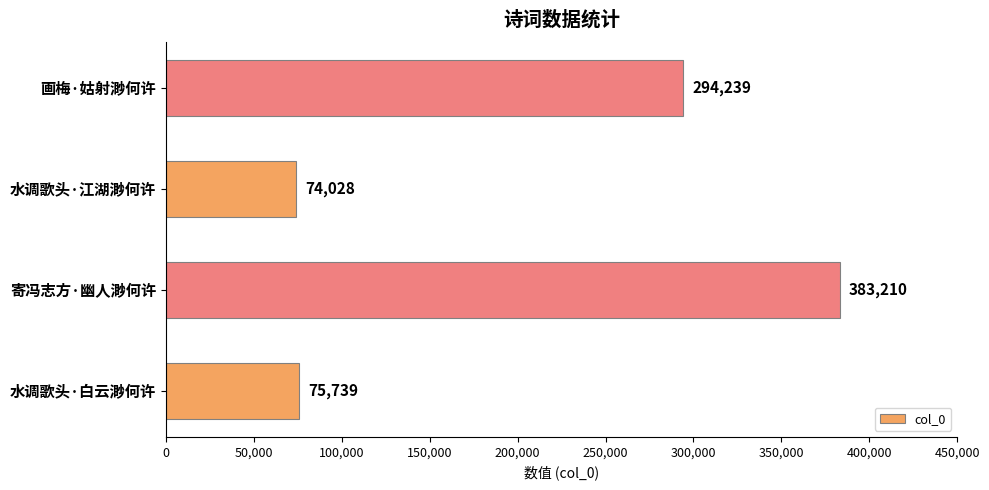

Between 水调歌头·江湖渺何许 and 画梅·姑射渺何许, which is larger?

画梅·姑射渺何许